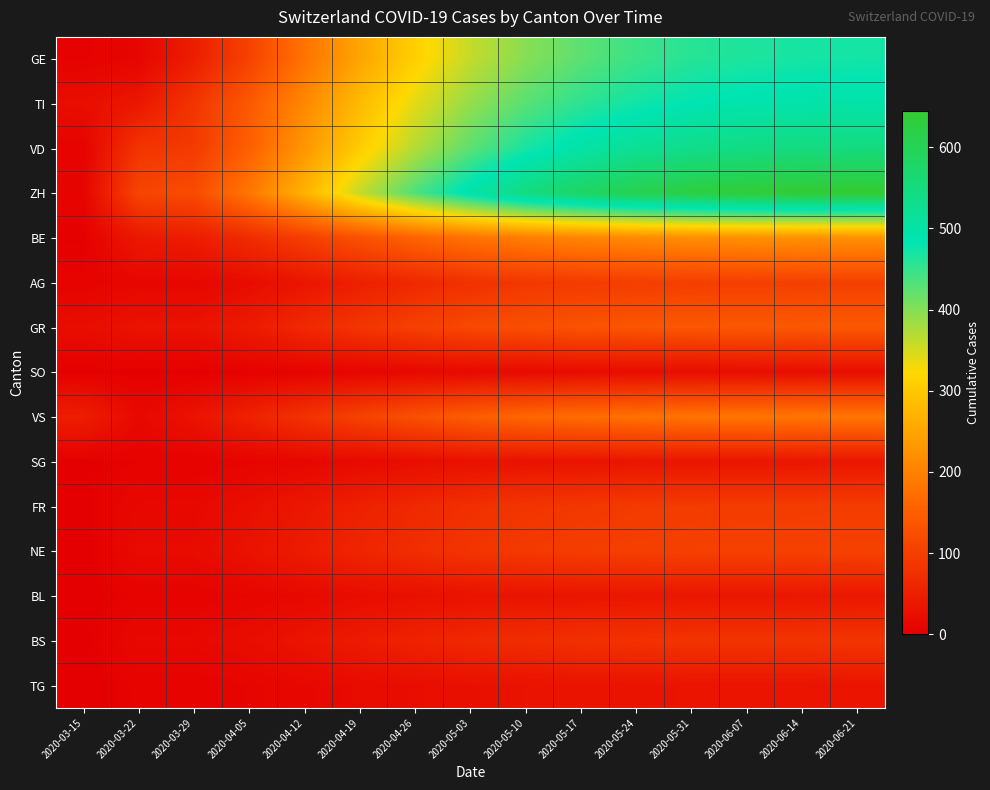

At how many categories does at least one series exceed 103?

14